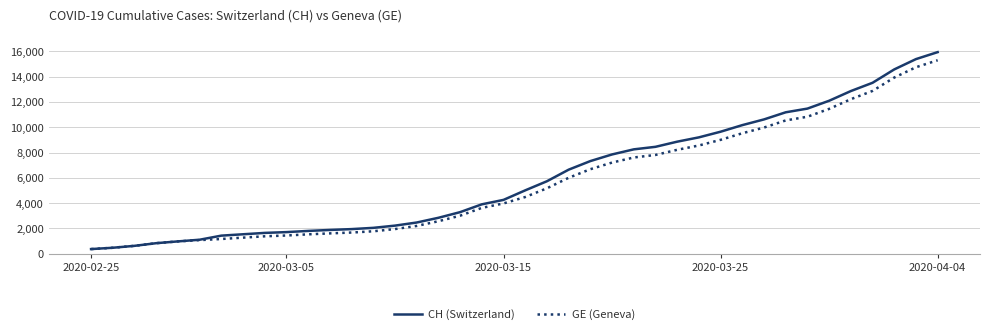

What is the highest value of the CH (Switzerland) series?

15926